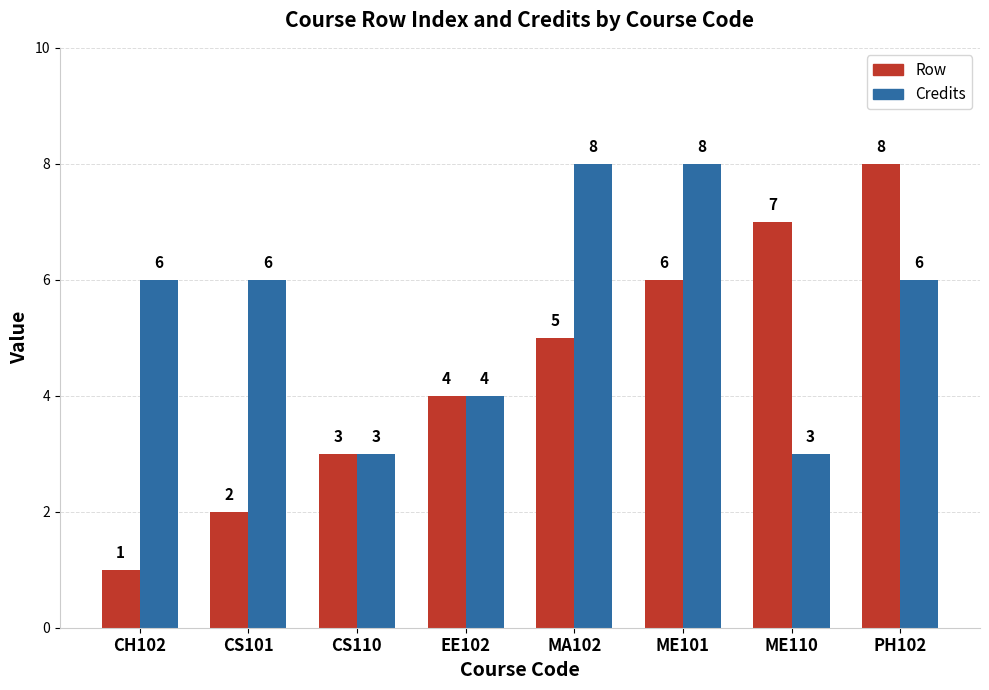

What are all the series names shown in the legend?

Row, Credits